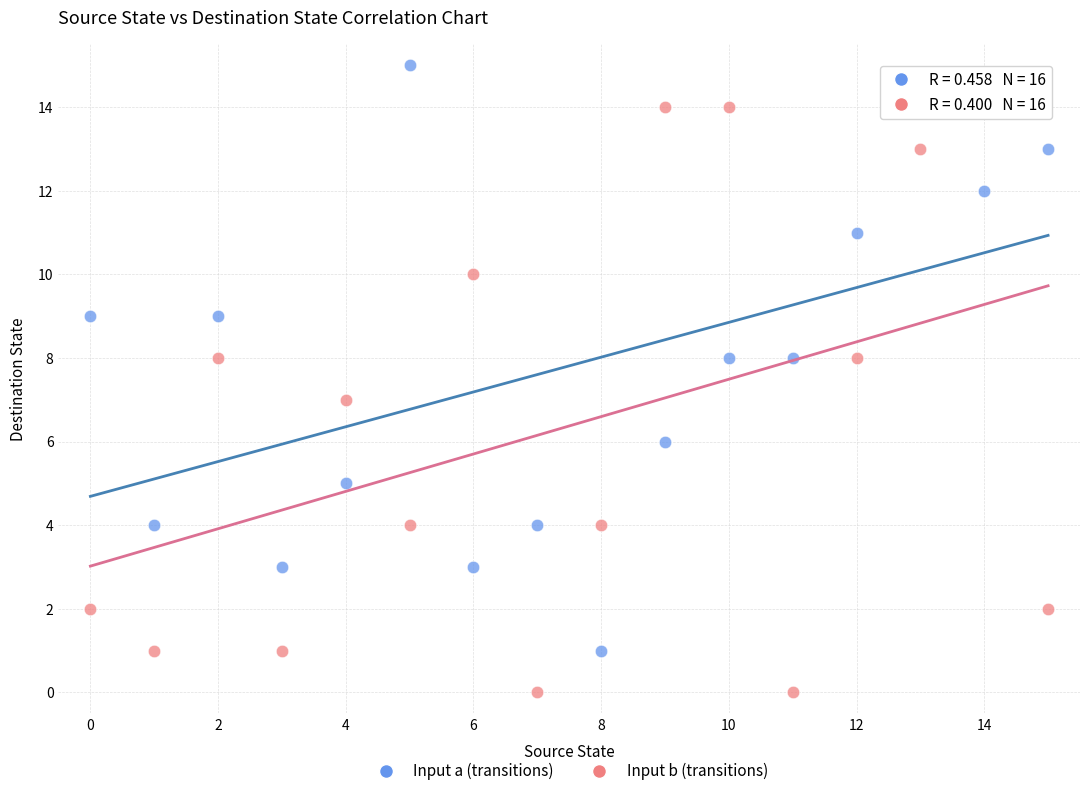

Which series reaches the maximum Y coordinate?

Input a (transitions)